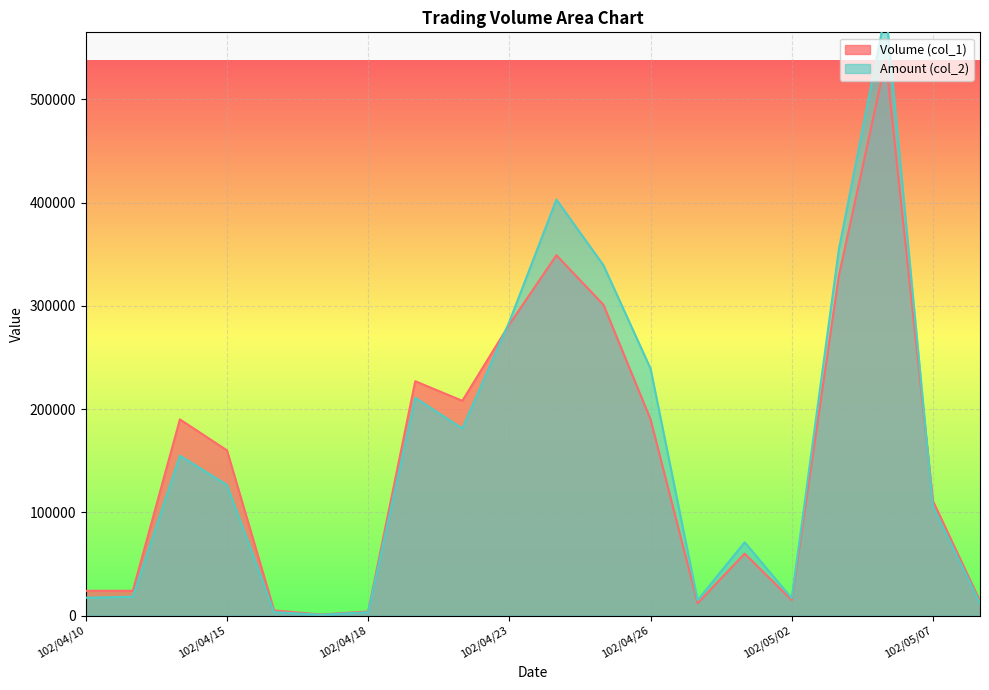

What is the sum of all Amount (col_2) values?

3142530